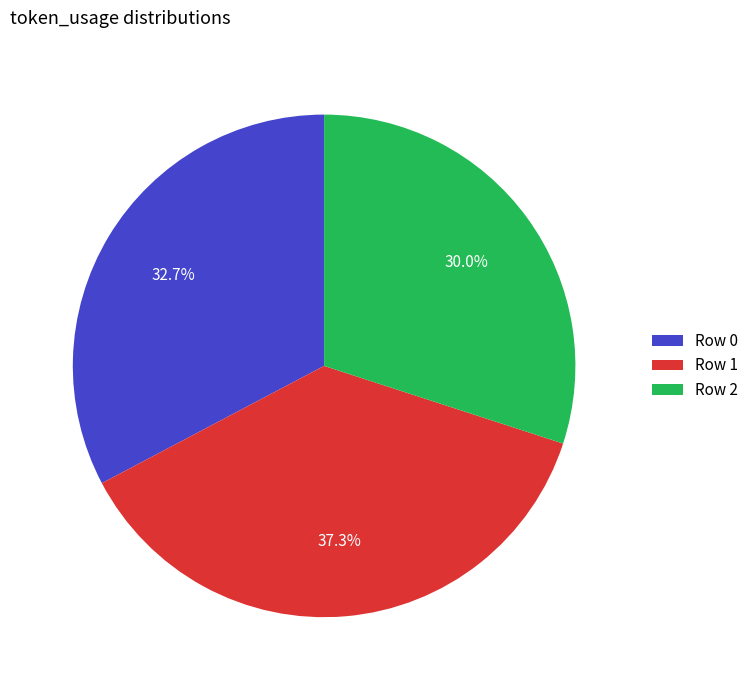

To the nearest percent, what portion does Row 2 represent?

30%